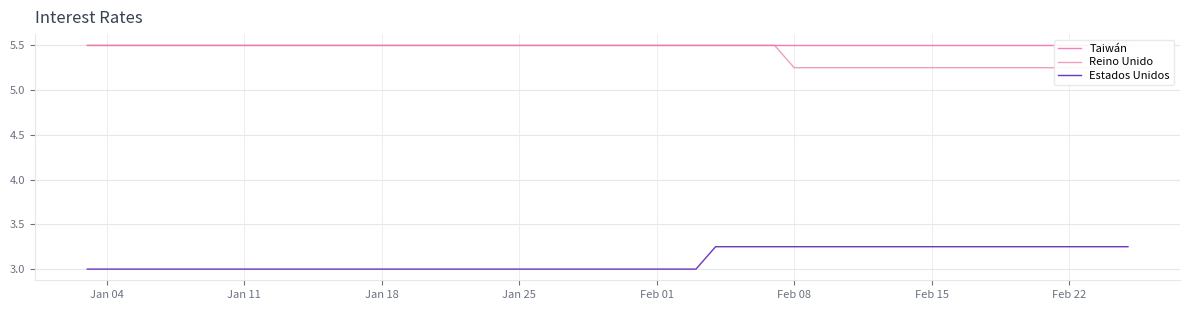

What is the sum of all Reino Unido values?

216.5